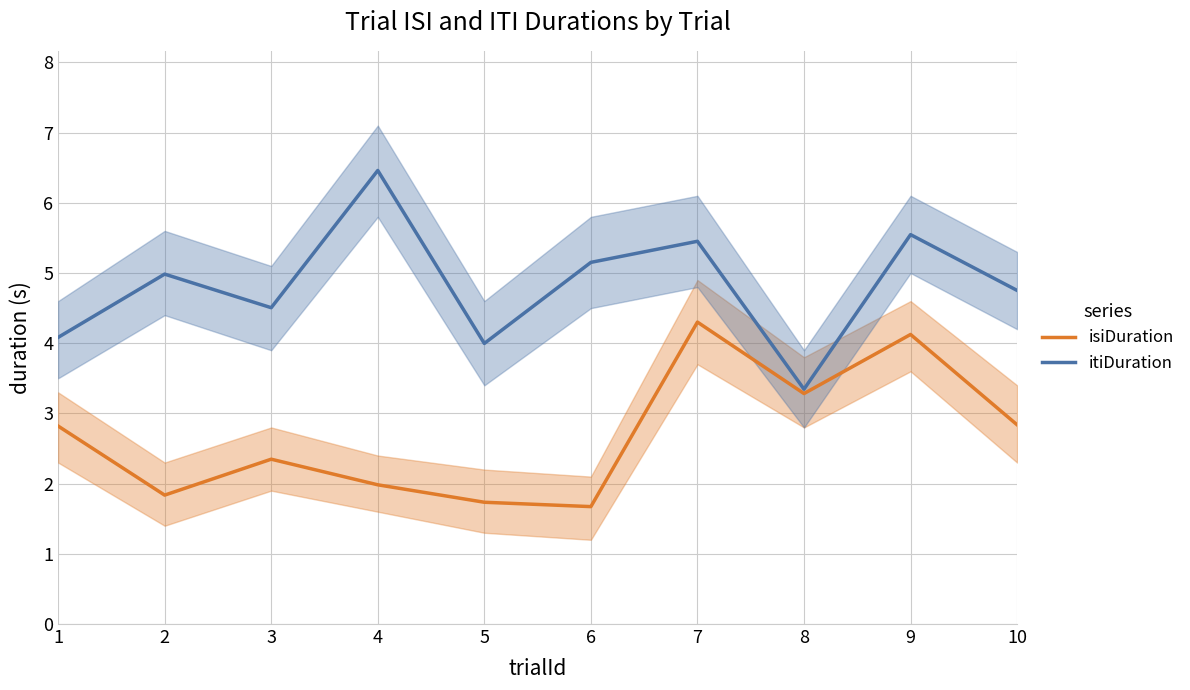

What is the maximum value for isiDuration?

4.3